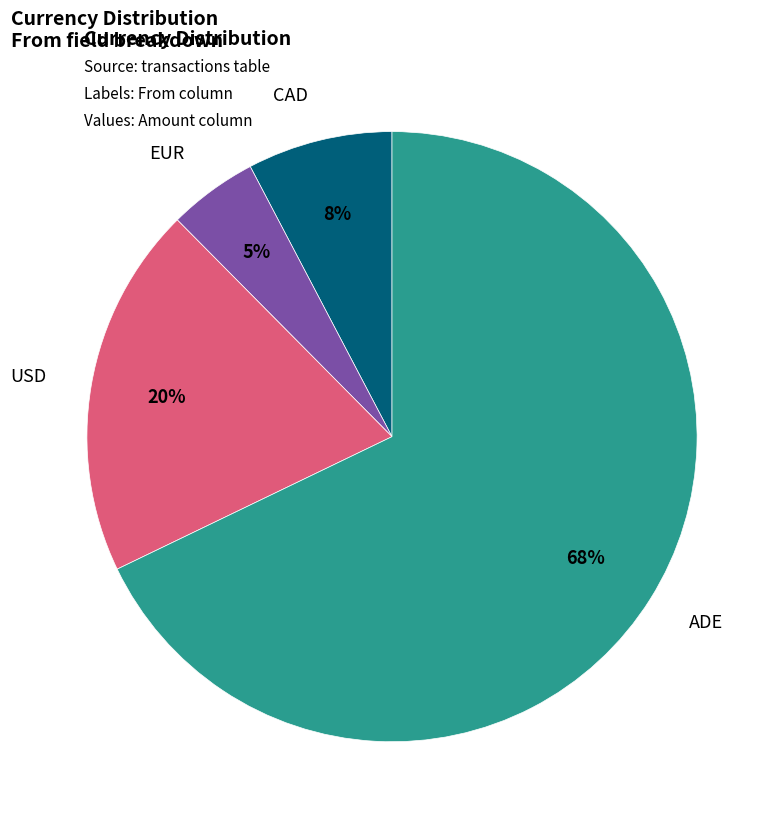

What is the smallest slice in the pie chart?

EUR